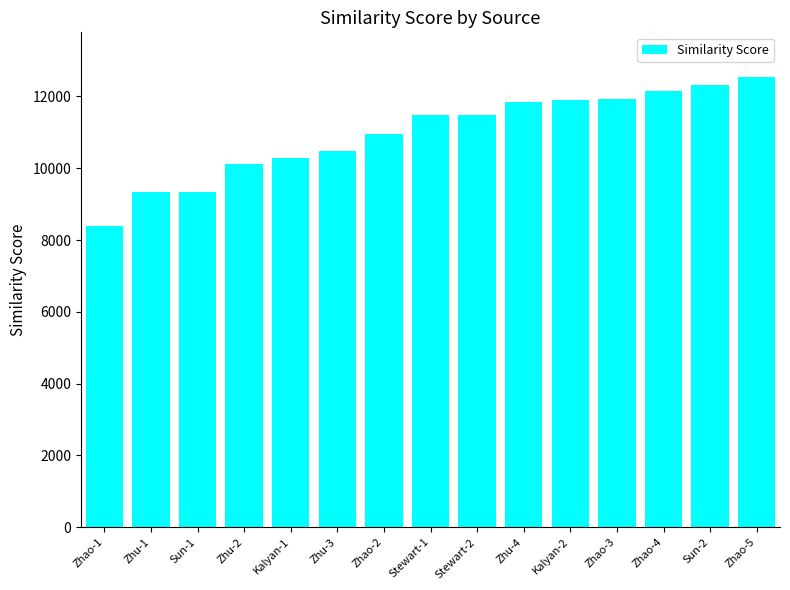

Approximately how many times larger is the value at Zhu-2 compared to Zhu-4?

0.9